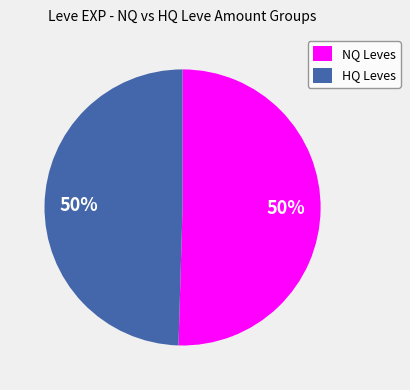

True or false: HQ Leves accounts for 50% of the total.

True